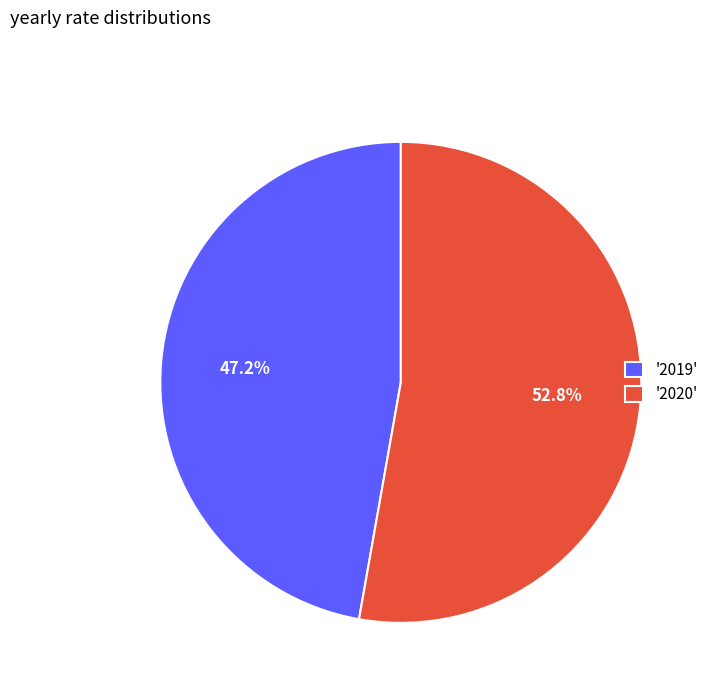

Do '2019' and '2020' together represent more than half of the pie?

Yes